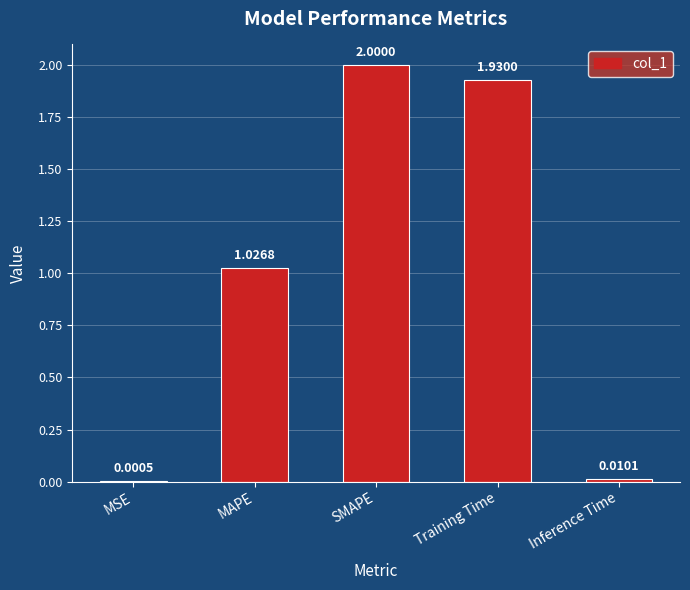

What is the sum of all values?

5.0